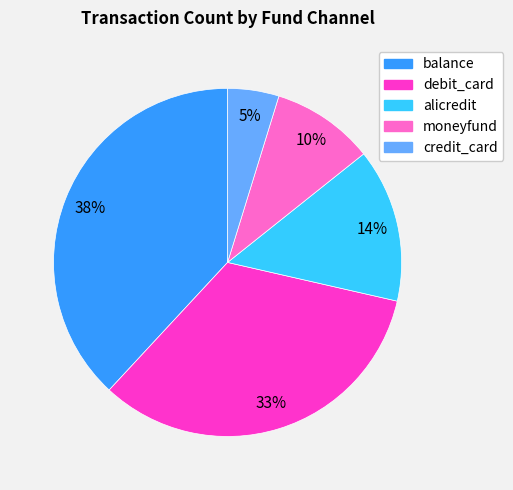

To the nearest percent, what is the average slice percentage?

20%